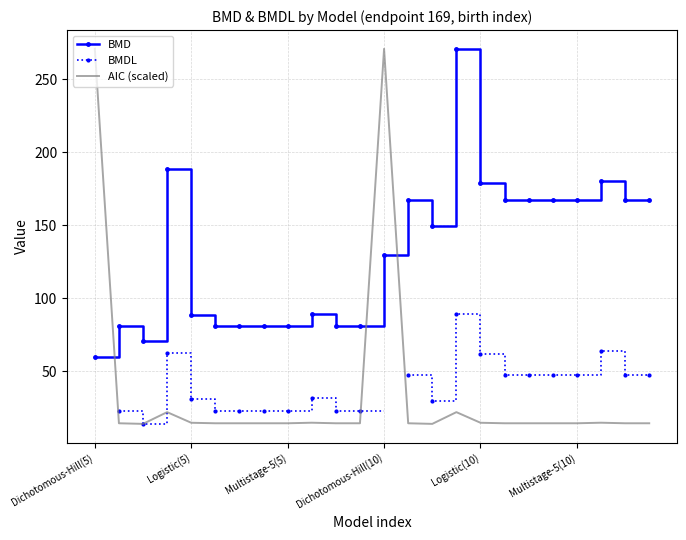

After their last crossing, which series has the higher values: BMD or AIC (scaled)?

BMD